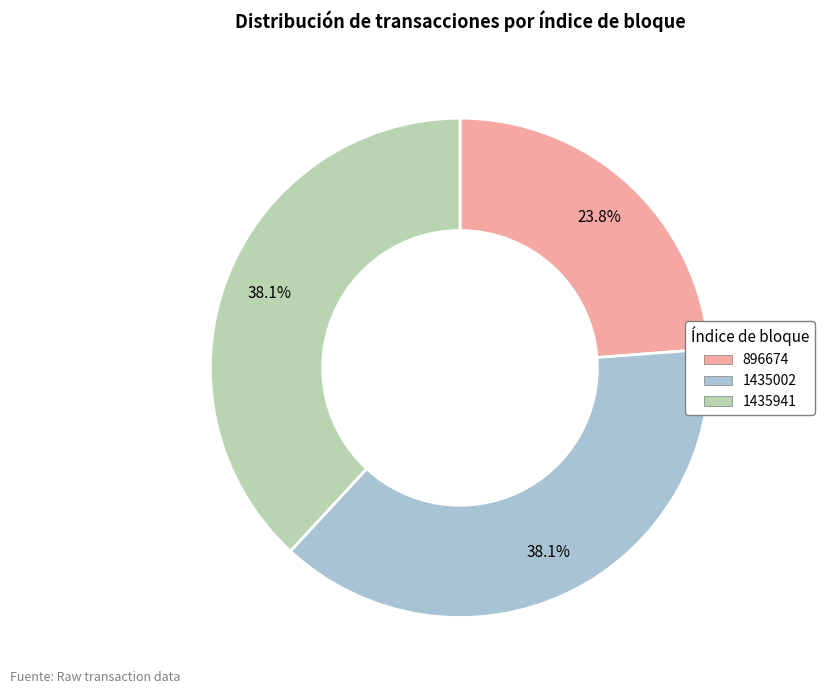

Which has a higher value, 1435941 or 896674?

1435941